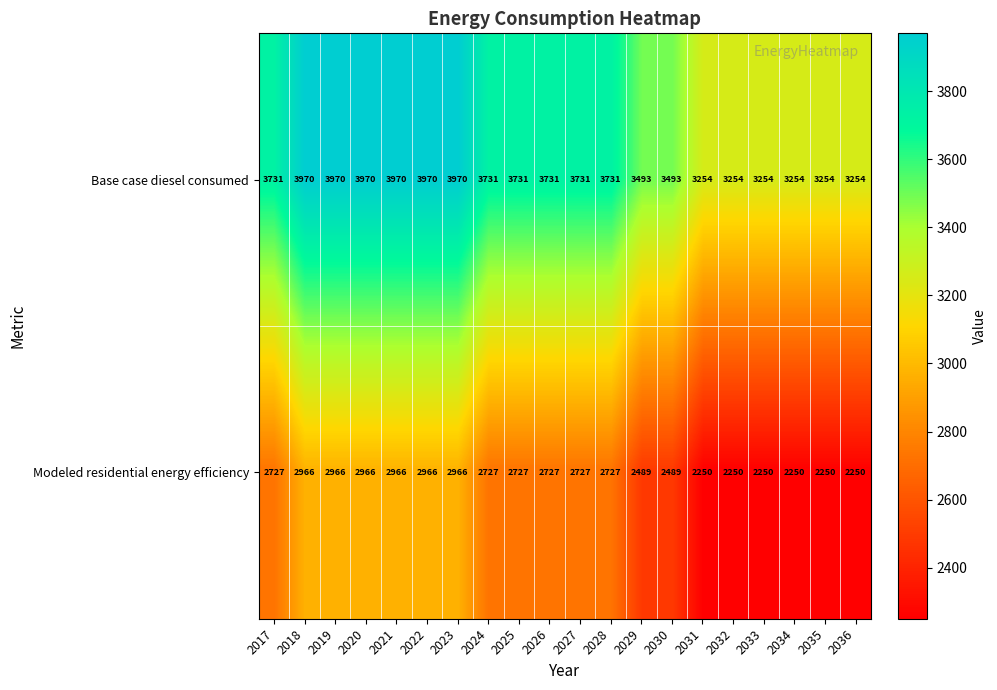

What is the difference between the Modeled residential energy efficiency values at 2021 and 2026?

239